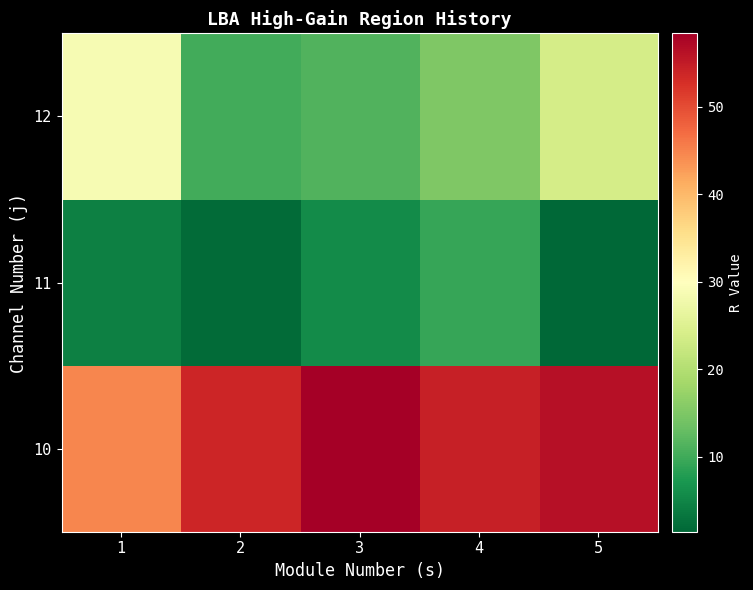

Rank the series by their average value, from highest to lowest.

10, 12, 11